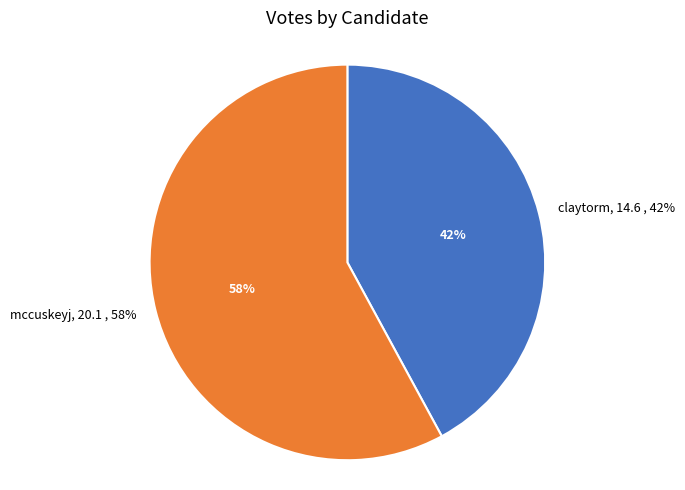

Is it true that claytorm is 54% of the pie?

False